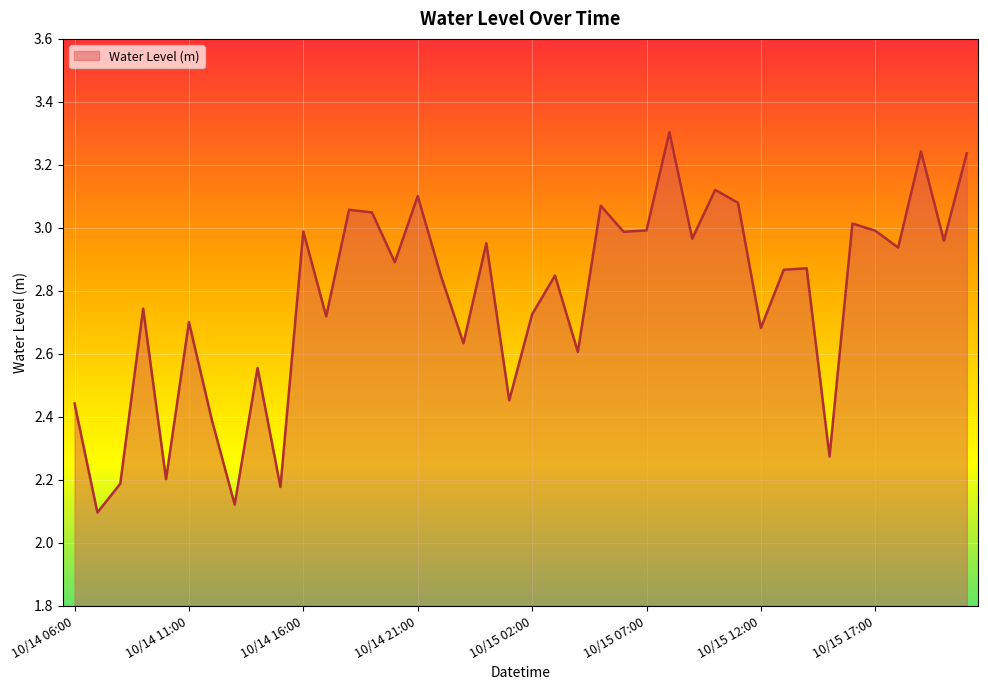

What is the difference between the maximum and minimum values?

1.2